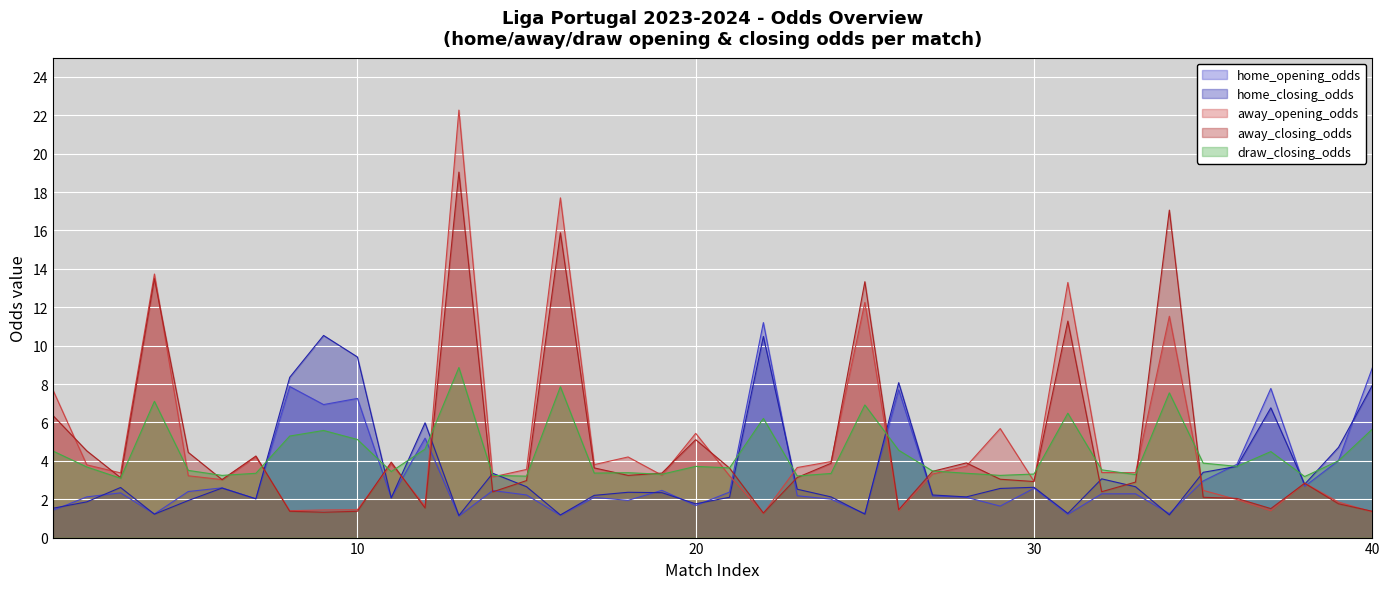

Which series ends up on top after the final intersection of away_closing_odds and away_opening_odds?

away_closing_odds